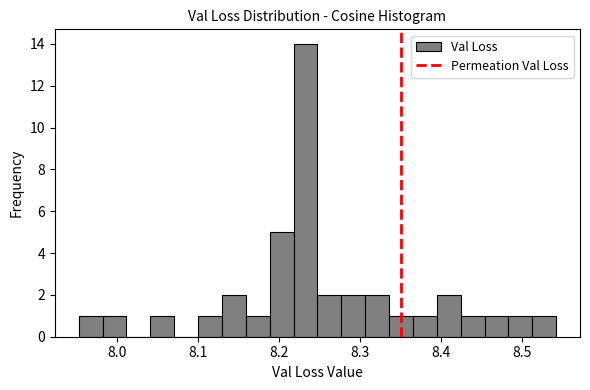

Read against the x-axis, roughly where is the centre of the tallest bar?

8.23